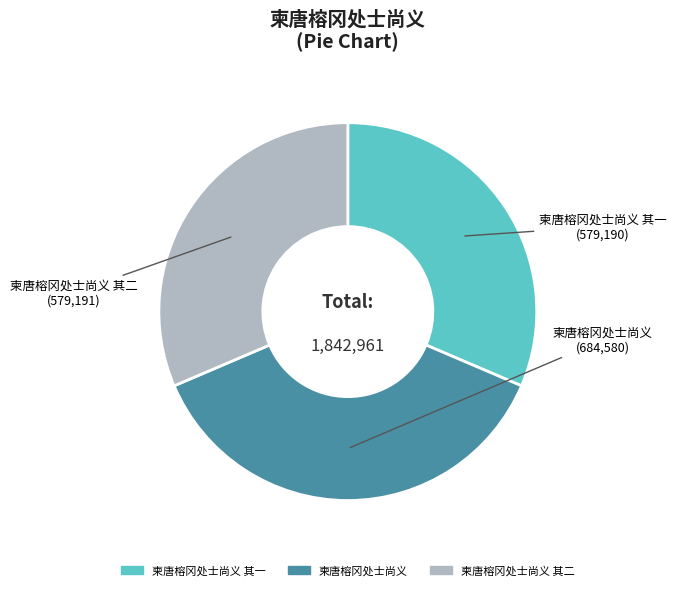

Count the number of slices in the pie.

3